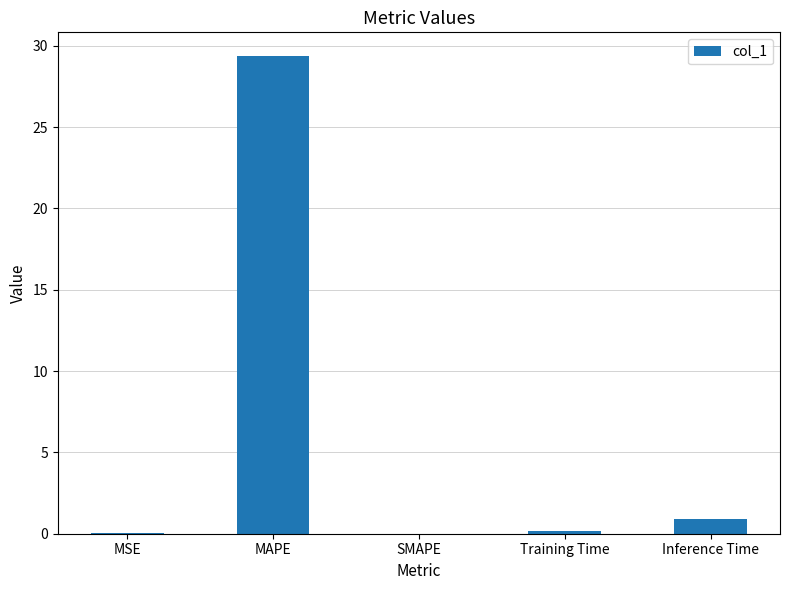

Which category has the highest value across all series?

MAPE